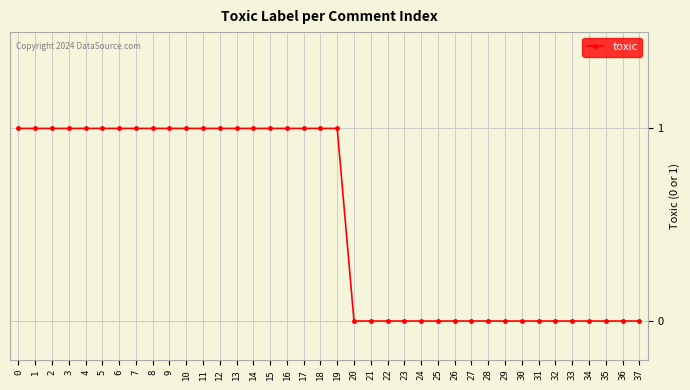

What is the value of the 18th point from the left?

1